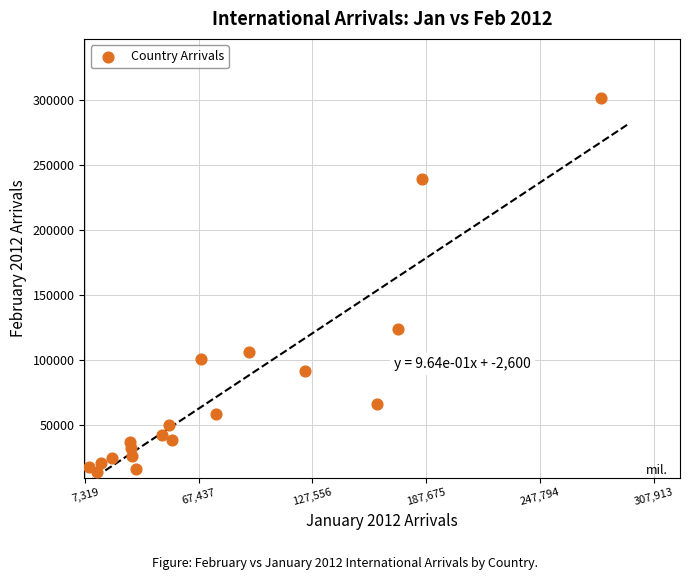

What Y value in the scatter plot is closest to 157359?

123169